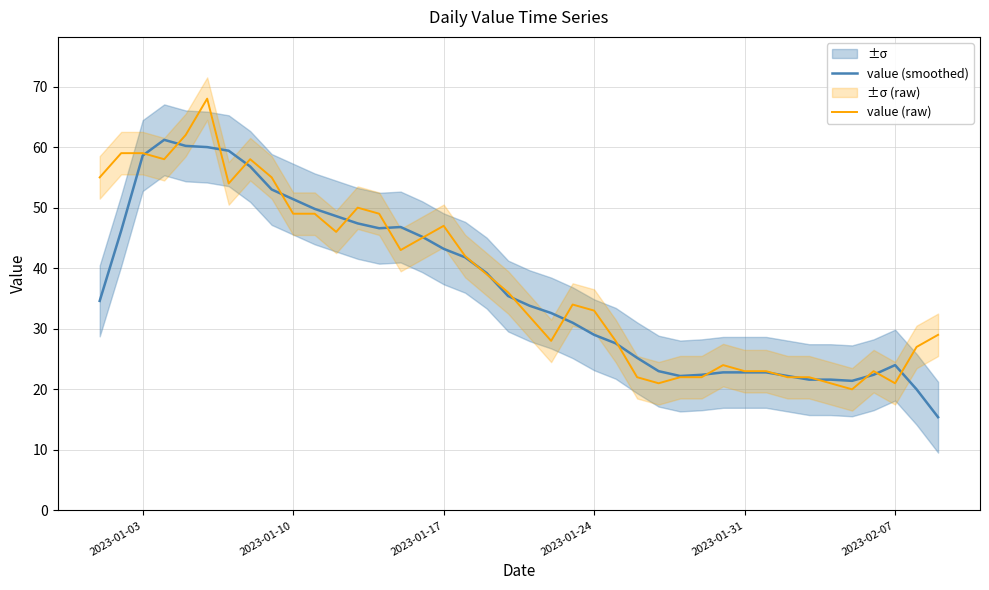

At how many categories does at least one series exceed 41?

18